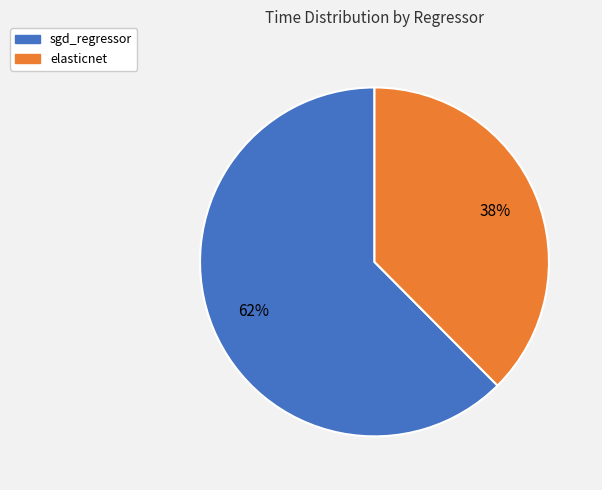

Is the sum of sgd_regressor and elasticnet greater than half?

Yes